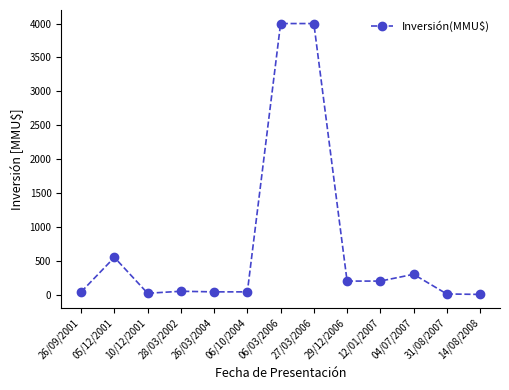

Between 04/07/2007 and 06/10/2004, which is larger?

04/07/2007